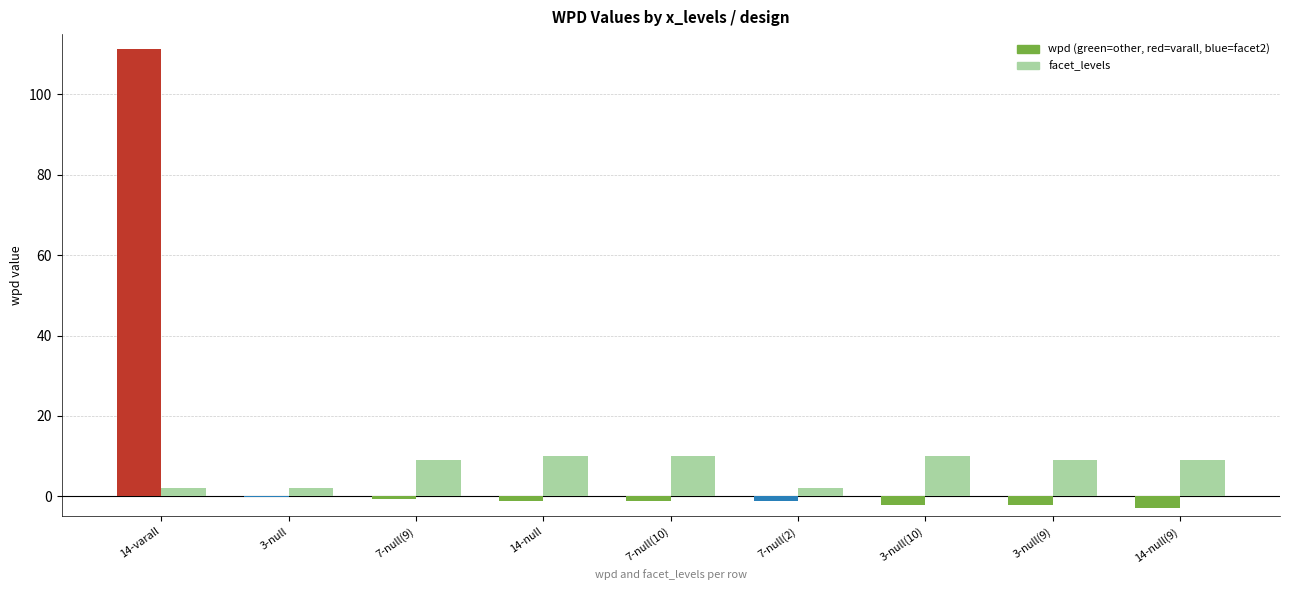

At which category is the sum across all series the highest?

14-varall